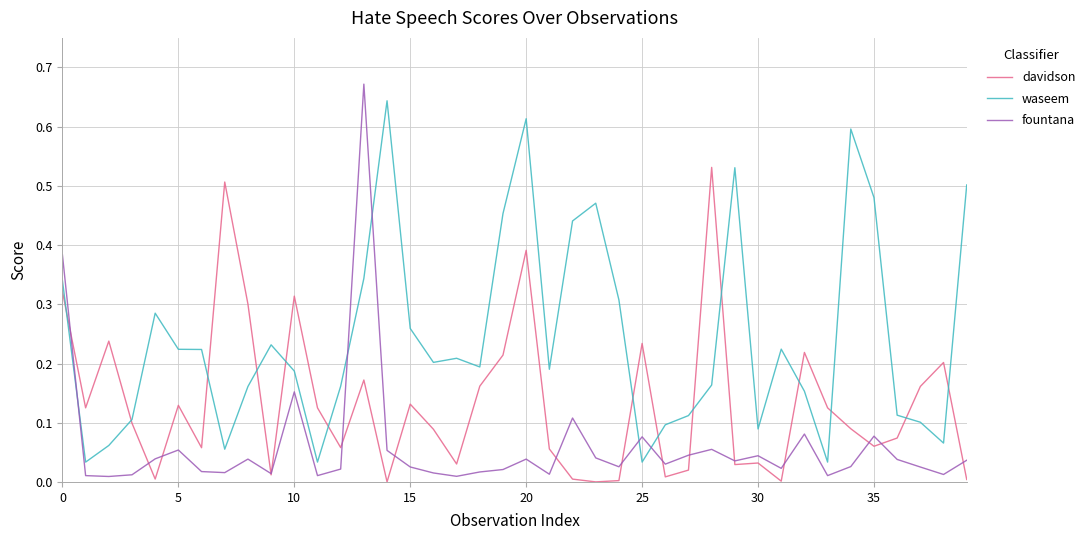

Does the chart have visible grid lines?

Yes